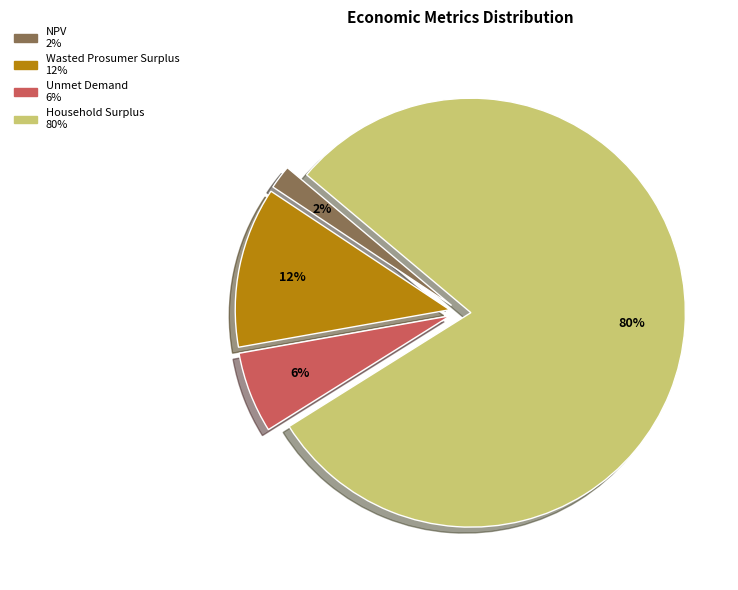

To the nearest percent, what is the combined percentage of NPV and Household Surplus?

82%